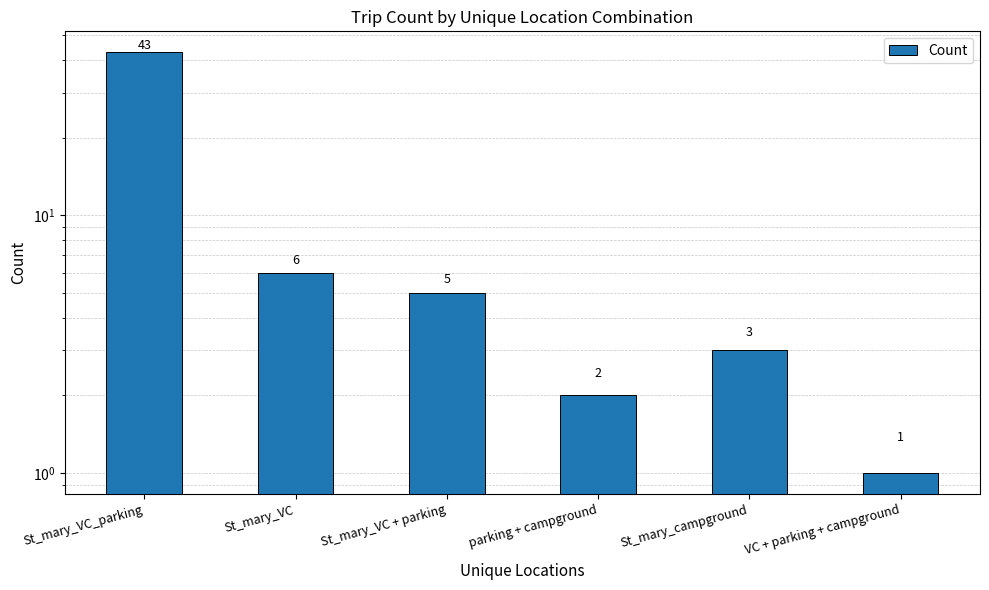

Reading left to right, what are all the values shown in this chart?

43	6	5	2	3	1